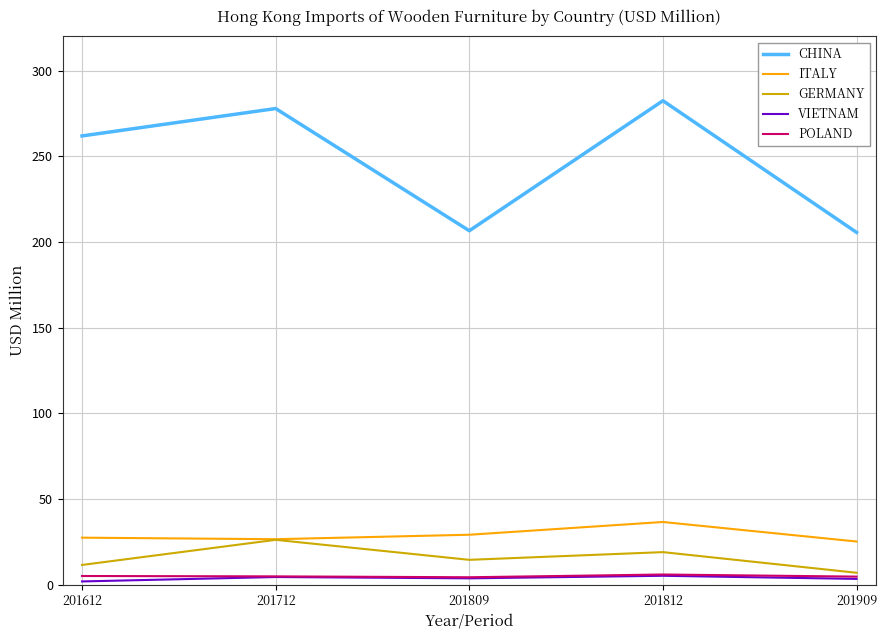

Which series changed the most between 201612 and 201909?

CHINA